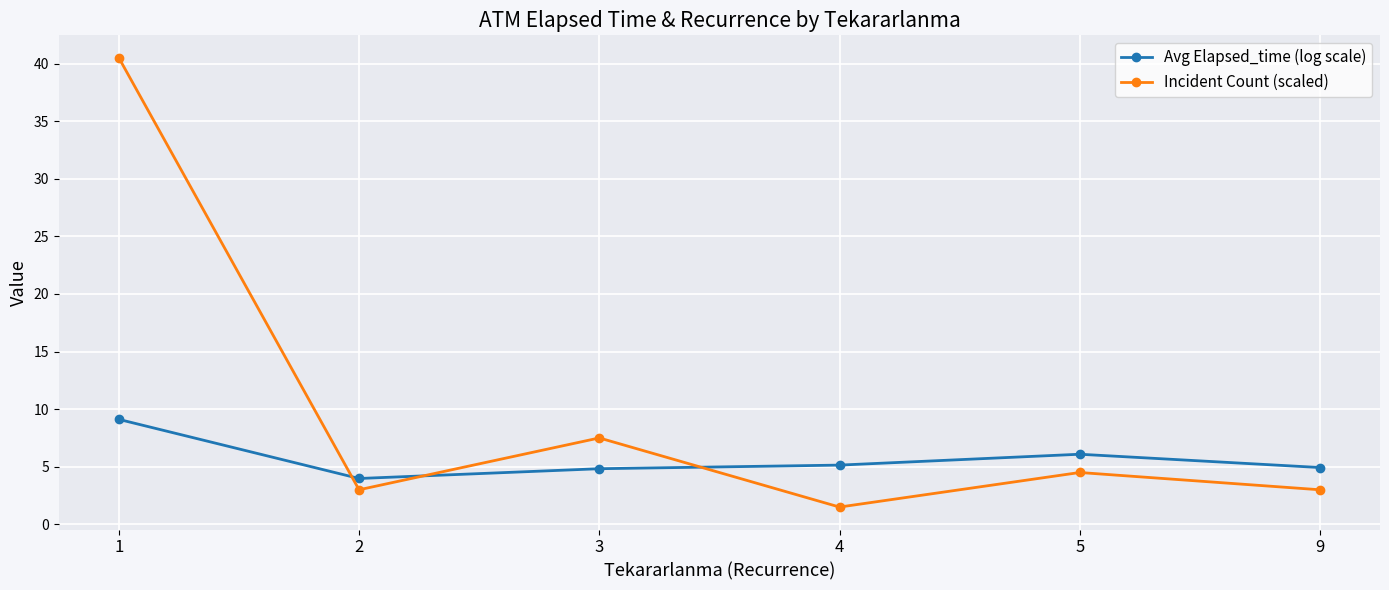

How many values in the Incident Count (scaled) series exceed 4?

3